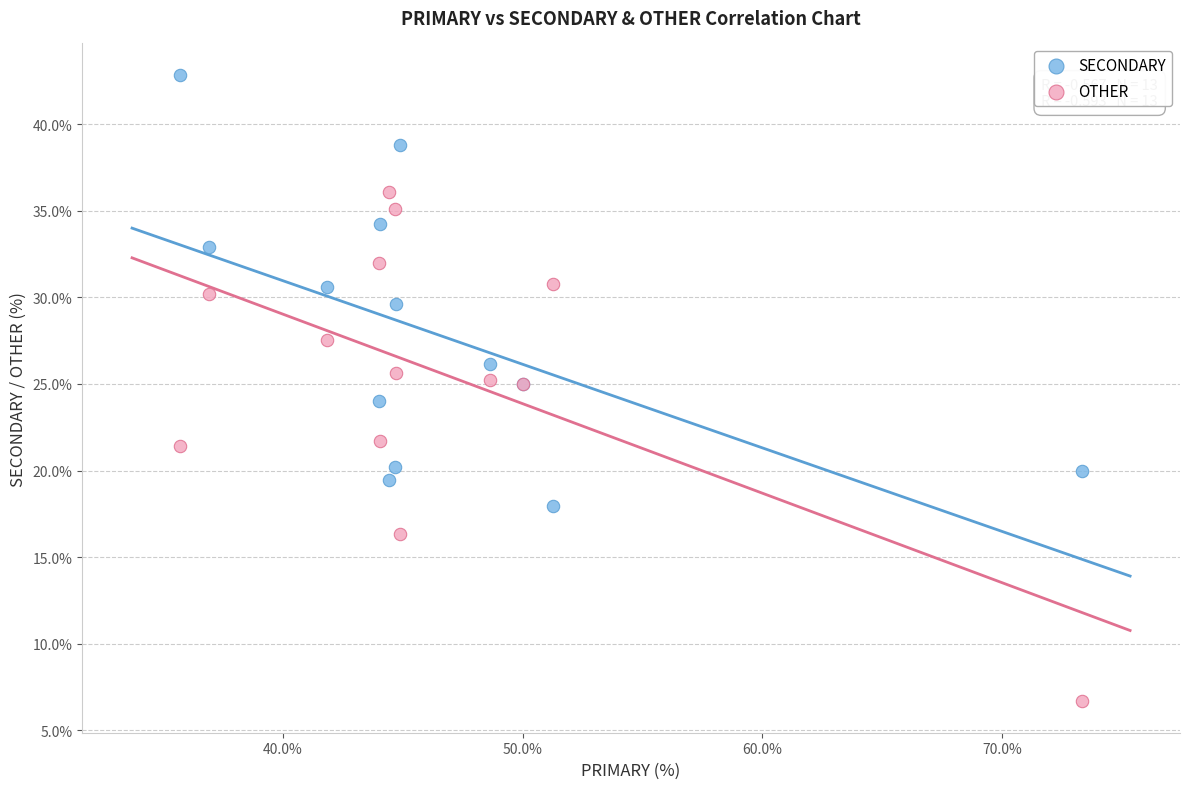

What are all the series names shown in the legend?

SECONDARY, OTHER